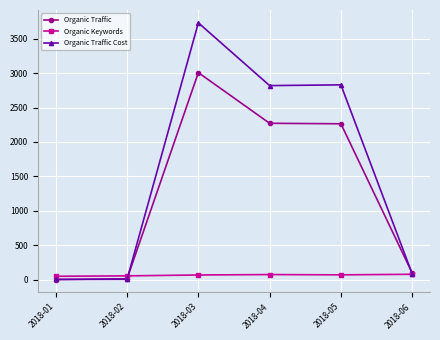

What is the lowest value of the Organic Traffic Cost series?

1